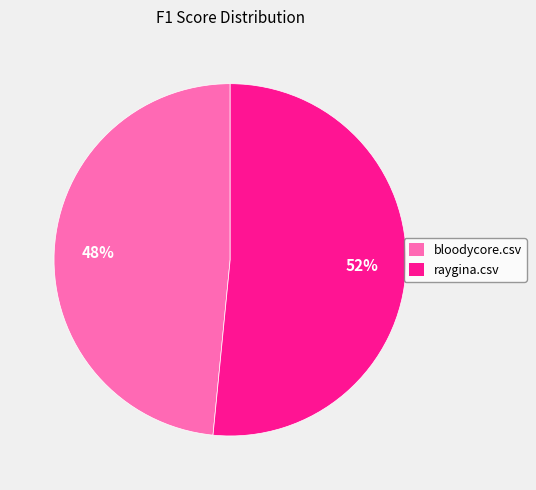

To the nearest percent, what is the average slice percentage?

50%